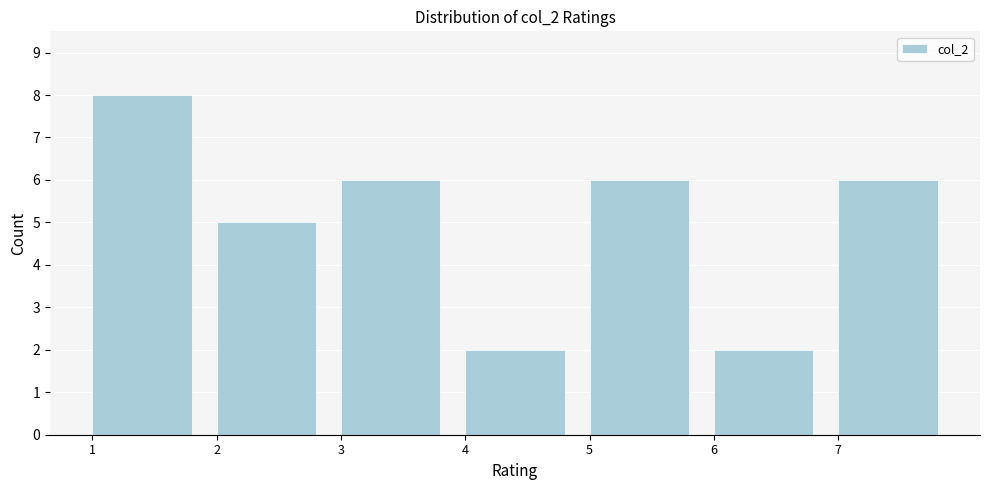

Reading left to right, transcribe this chart: for each bar, give the range it covers on the x-axis and its height. The values are not printed on the chart, so give them approximately, as read against the axis.

1 to 2: 8
2 to 3: 5
3 to 4: 6
4 to 5: 2
5 to 6: 6
6 to 7: 2
7 to 8: 6